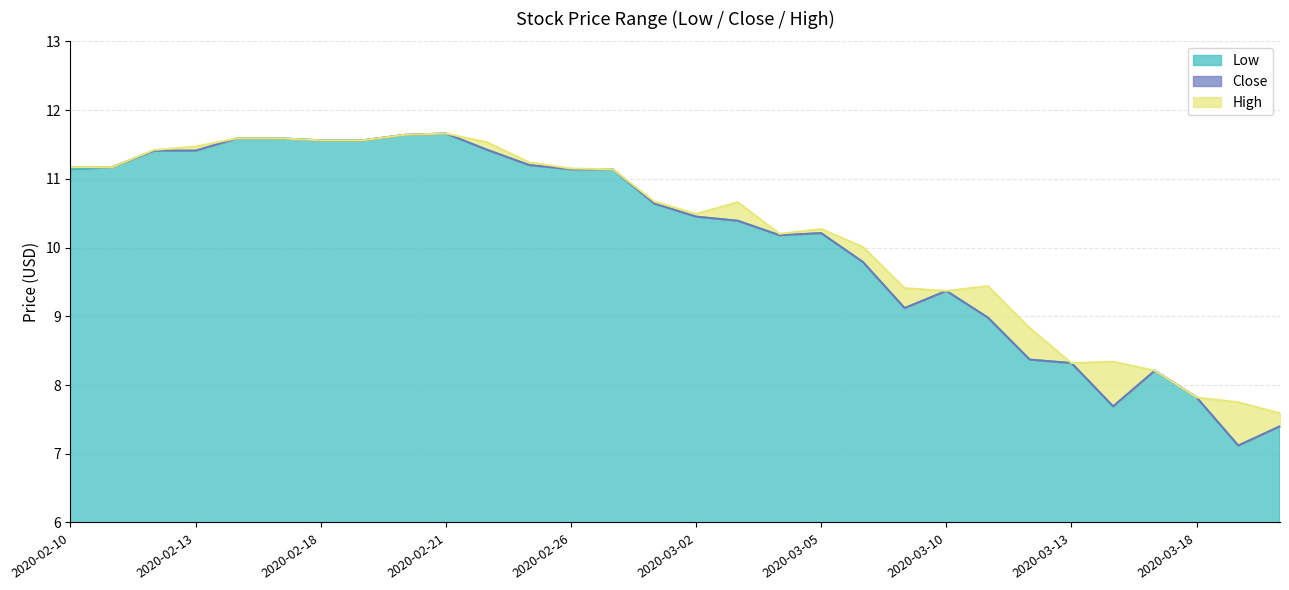

What position from the right is 2020-02-20?

22